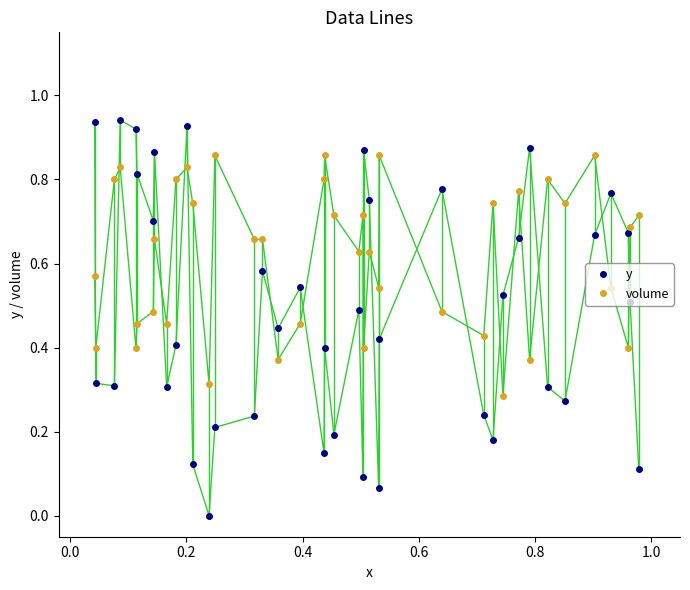

After their last crossing, which series has the higher values: y or volume?

volume